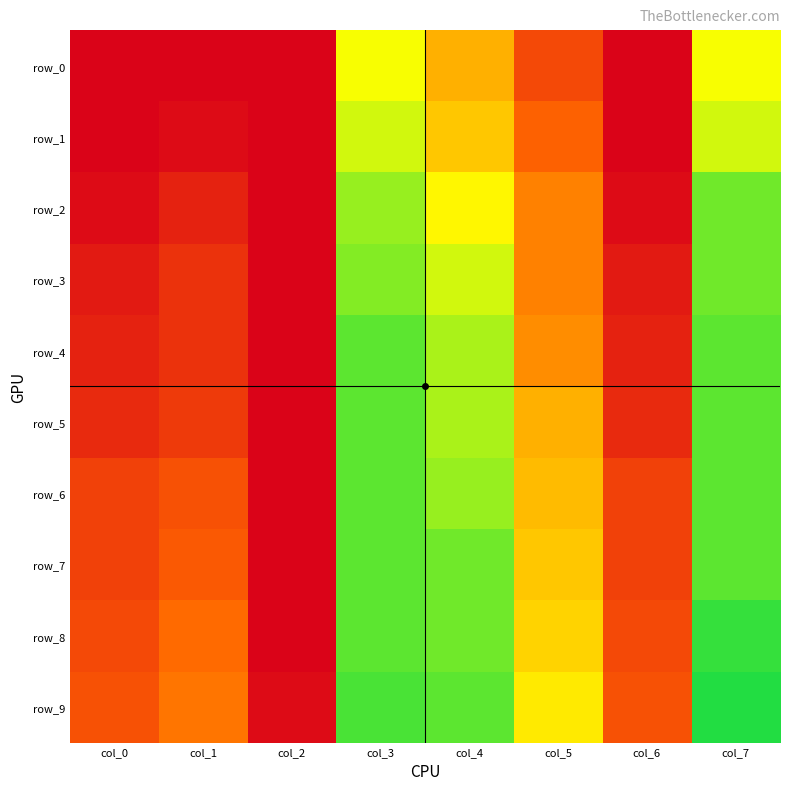

At how many categories does at least one series exceed 0?

8